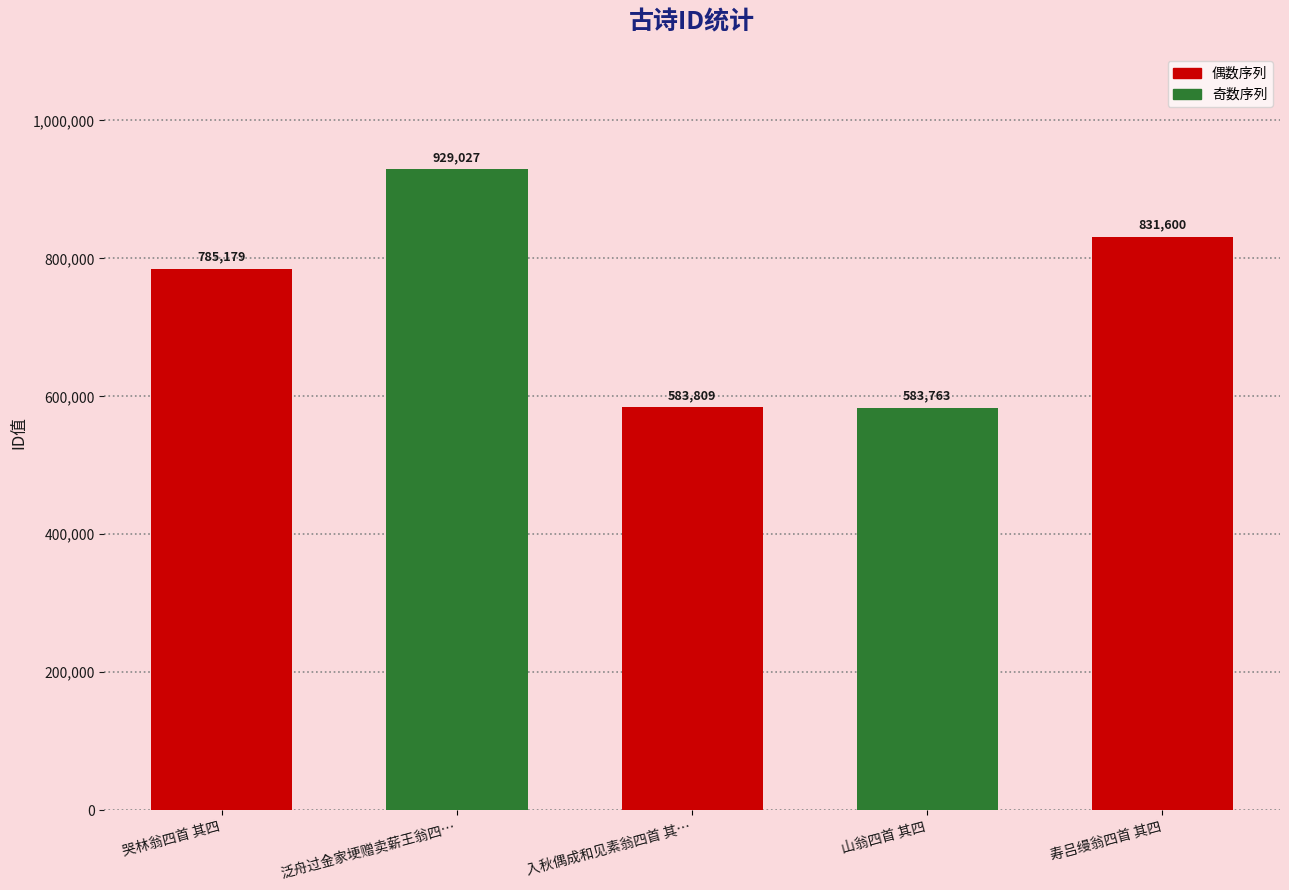

Is it true that the value at 寿吕缦翁四首 其四 is 318632?

False